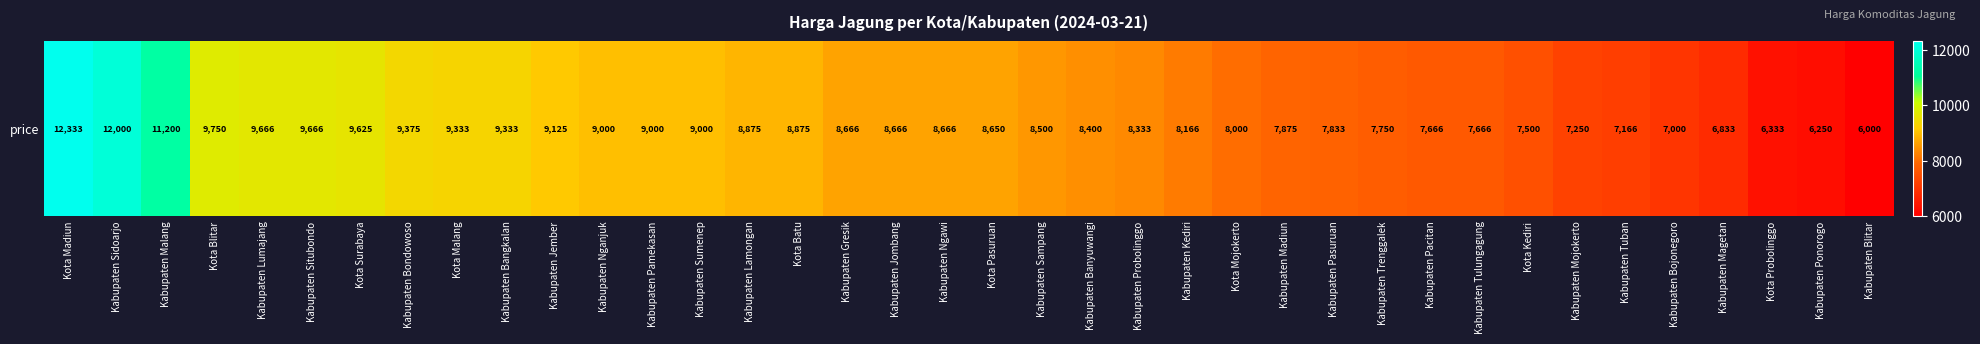

Reading left to right, what are all the values shown in this chart?

Kota Madiun=12333	Kabupaten Sidoarjo=12000	Kabupaten Malang=11200	Kota Blitar=9750	Kabupaten Lumajang=9666	Kabupaten Situbondo=9666	Kota Surabaya=9625	Kabupaten Bondowoso=9375	Kota Malang=9333	Kabupaten Bangkalan=9333	Kabupaten Jember=9125	Kabupaten Nganjuk=9000	Kabupaten Pamekasan=9000	Kabupaten Sumenep=9000	Kabupaten Lamongan=8875	Kota Batu=8875	Kabupaten Gresik=8666	Kabupaten Jombang=8666	Kabupaten Ngawi=8666	Kota Pasuruan=8650	Kabupaten Sampang=8500	Kabupaten Banyuwangi=8400	Kabupaten Probolinggo=8333	Kabupaten Kediri=8166	Kota Mojokerto=8000	Kabupaten Madiun=7875	Kabupaten Pasuruan=7833	Kabupaten Trenggalek=7750	Kabupaten Pacitan=7666	Kabupaten Tulungagung=7666	Kota Kediri=7500	Kabupaten Mojokerto=7250	Kabupaten Tuban=7166	Kabupaten Bojonegoro=7000	Kabupaten Magetan=6833	Kota Probolinggo=6333	Kabupaten Ponorogo=6250	Kabupaten Blitar=6000